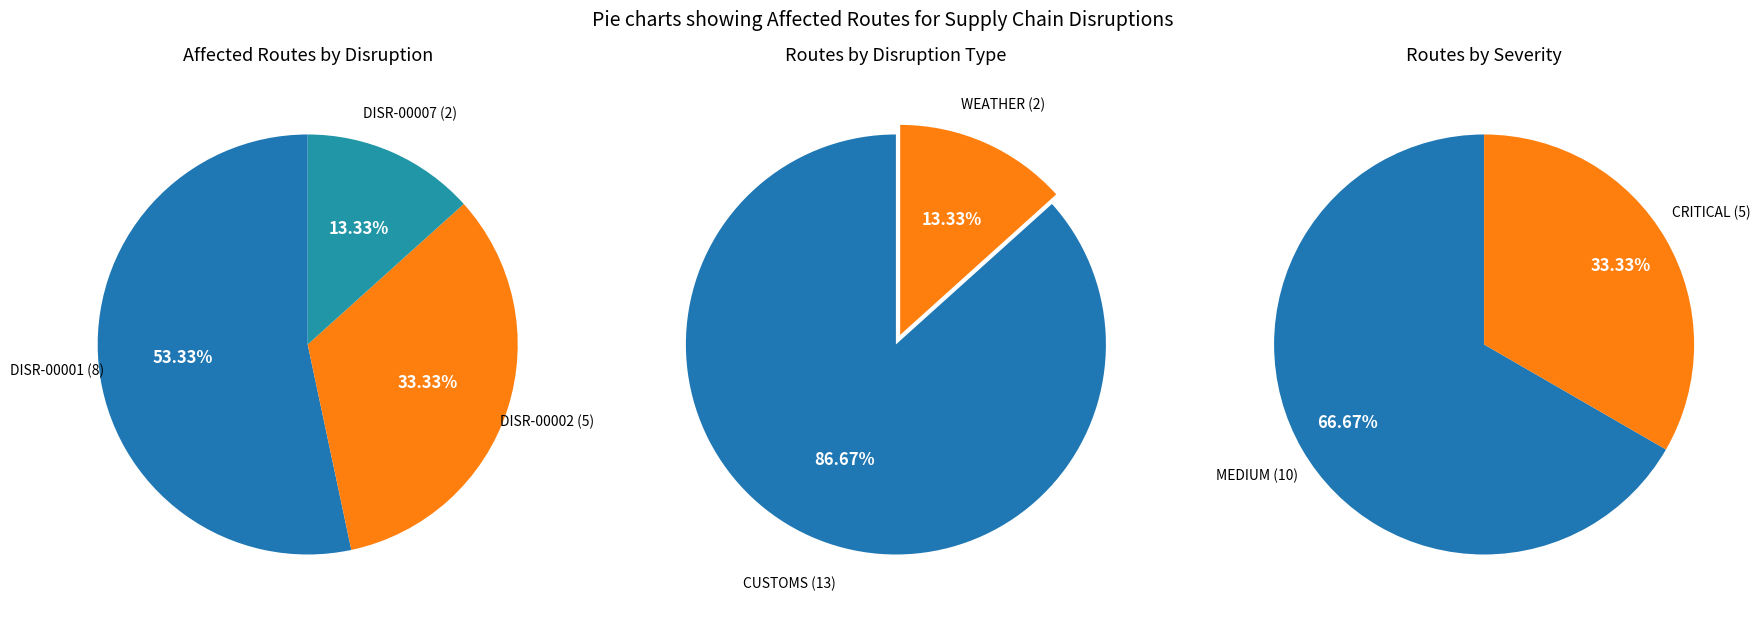

True or false: DISR-00007 accounts for 1% of the total.

False